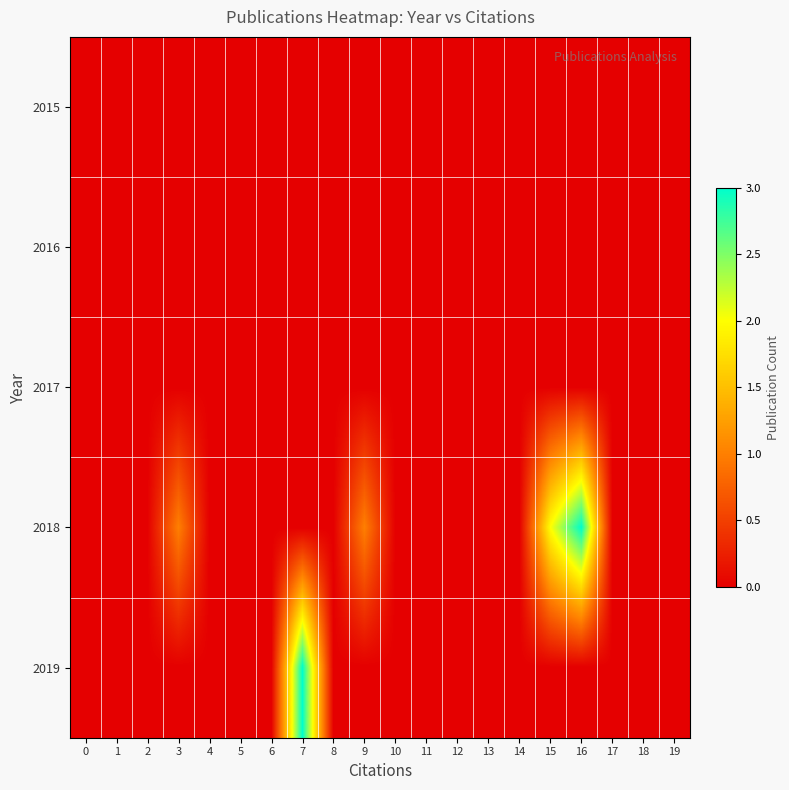

Reading right to left, list all the values displayed in this chart.

2015: 19=0	18=0	17=0	16=0	15=0	14=0	13=0	12=0	11=0	10=0	9=0	8=0	7=0	6=0	5=0	4=0	3=0	2=0	1=0	0=0
2016: 19=0	18=0	17=0	16=0	15=0	14=0	13=0	12=0	11=0	10=0	9=0	8=0	7=0	6=0	5=0	4=0	3=0	2=0	1=0	0=0
2017: 19=0	18=0	17=0	16=0	15=0	14=0	13=0	12=0	11=0	10=0	9=0	8=0	7=0	6=0	5=0	4=0	3=0	2=0	1=0	0=0
2018: 19=0	18=0	17=0	16=3	15=2	14=0	13=0	12=0	11=0	10=0	9=1	8=0	7=0	6=0	5=0	4=0	3=1	2=0	1=0	0=0
2019: 19=0	18=0	17=0	16=0	15=0	14=0	13=0	12=0	11=0	10=0	9=0	8=0	7=3	6=0	5=0	4=0	3=0	2=0	1=0	0=0